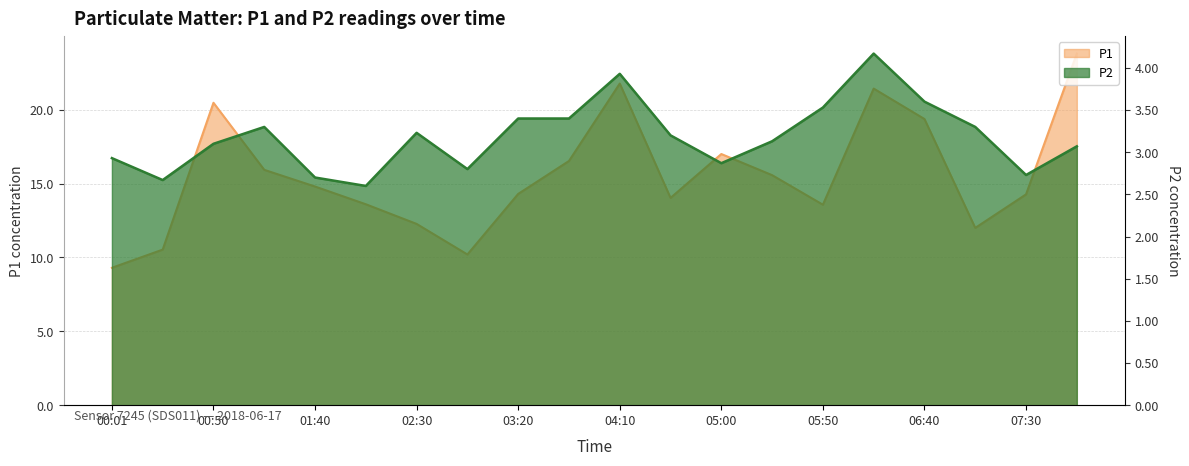

True or false: P2 and P1 cross at least once.

False